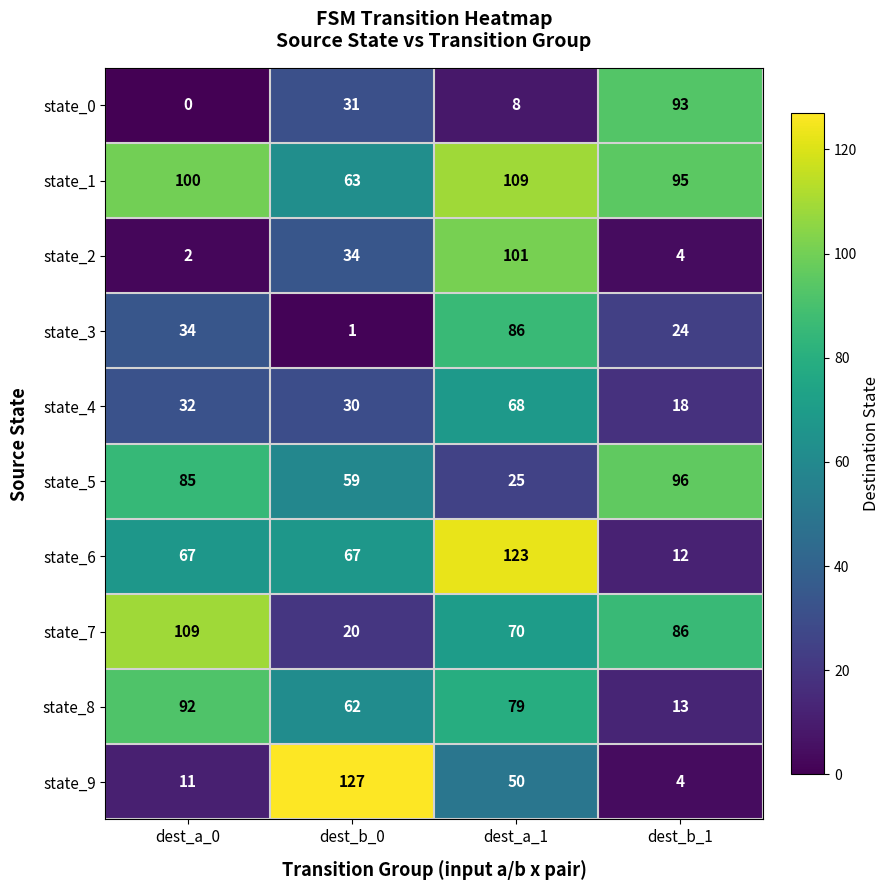

What is the difference between the state_9 values at dest_a_1 and dest_b_0?

77